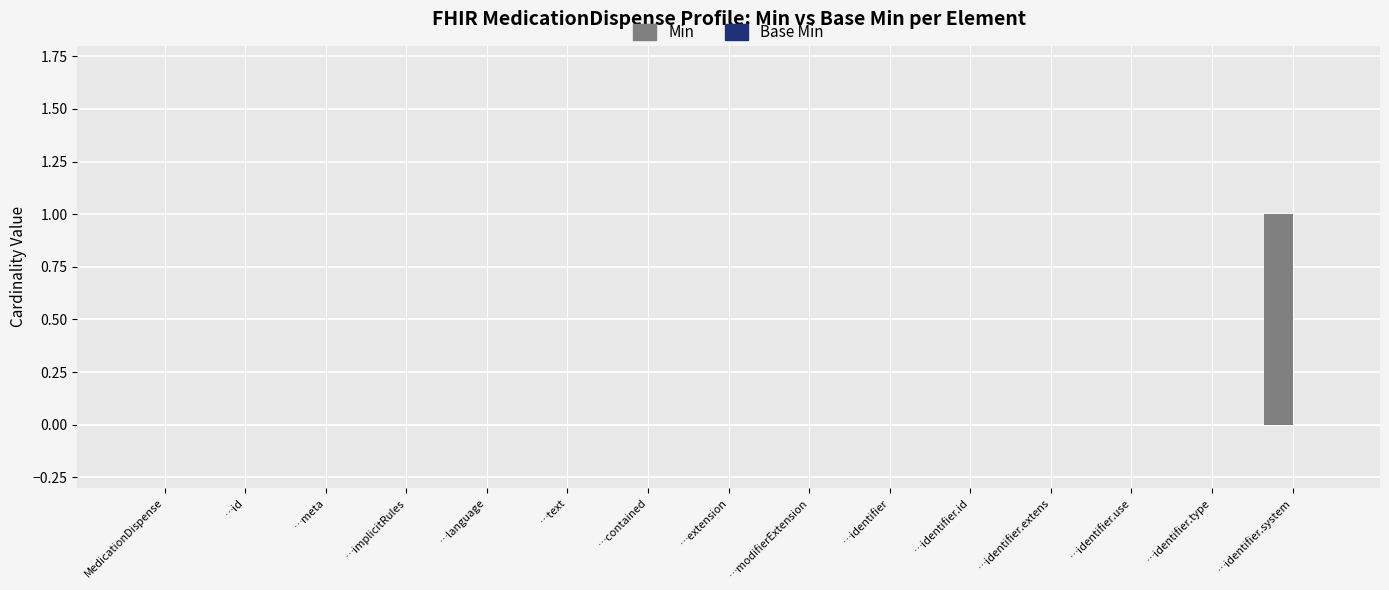

The chart shows a value of 0 at …language. True or false?

True